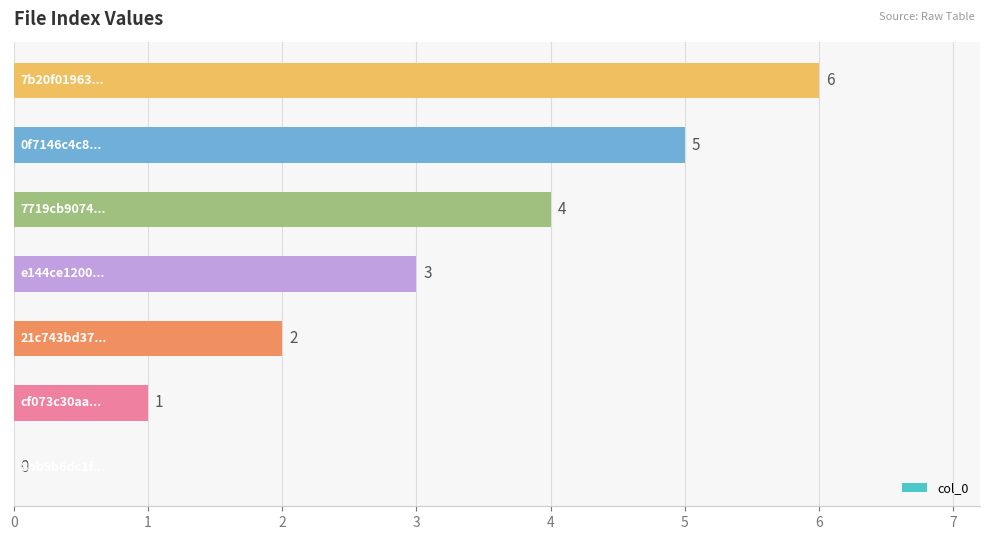

What is the maximum value shown in the chart?

6